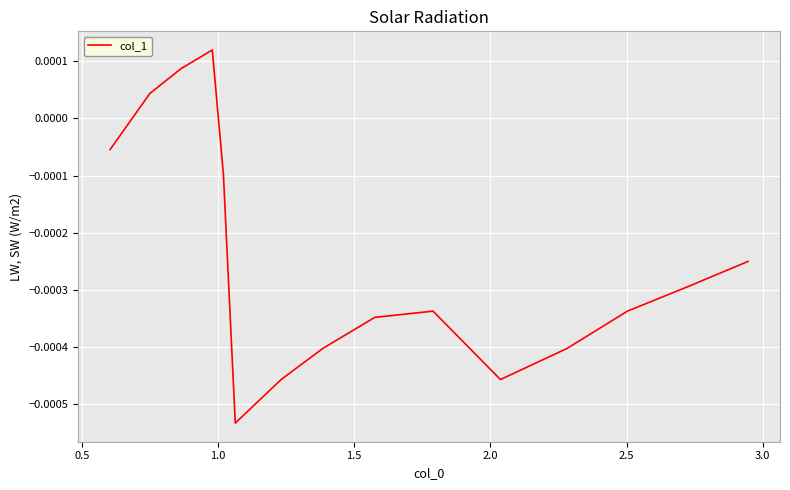

How many values are above zero?

3